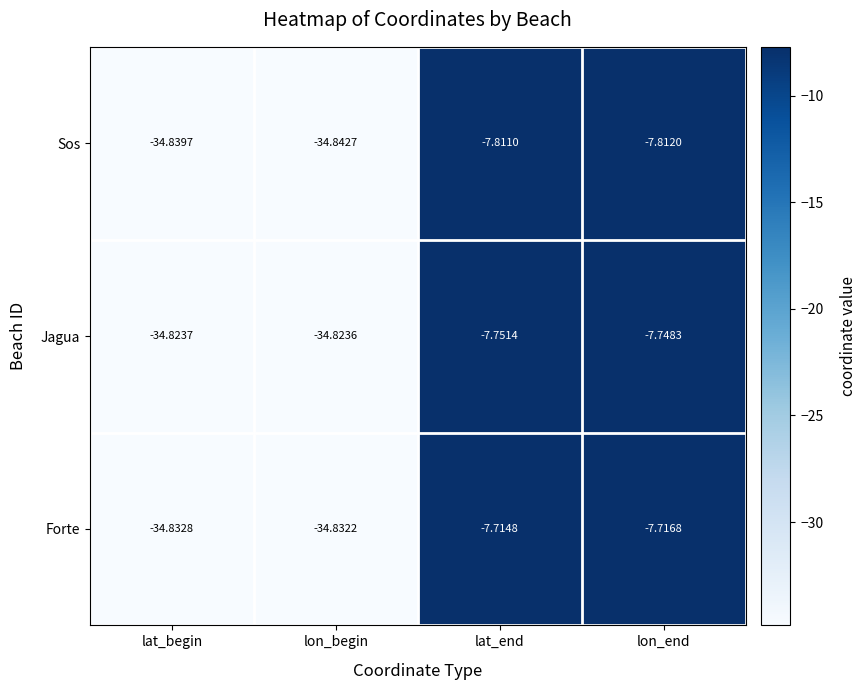

At which category does the chart reach its peak across all series?

lat_end